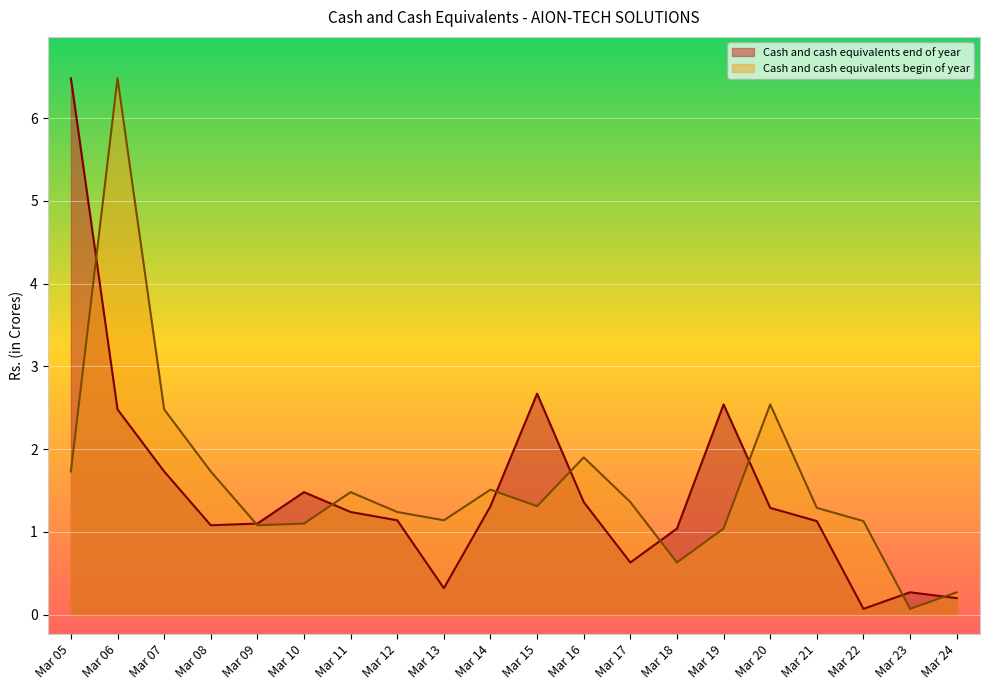

How many times do Cash and cash equivalents begin of year and Cash and cash equivalents end of year cross each other?

9